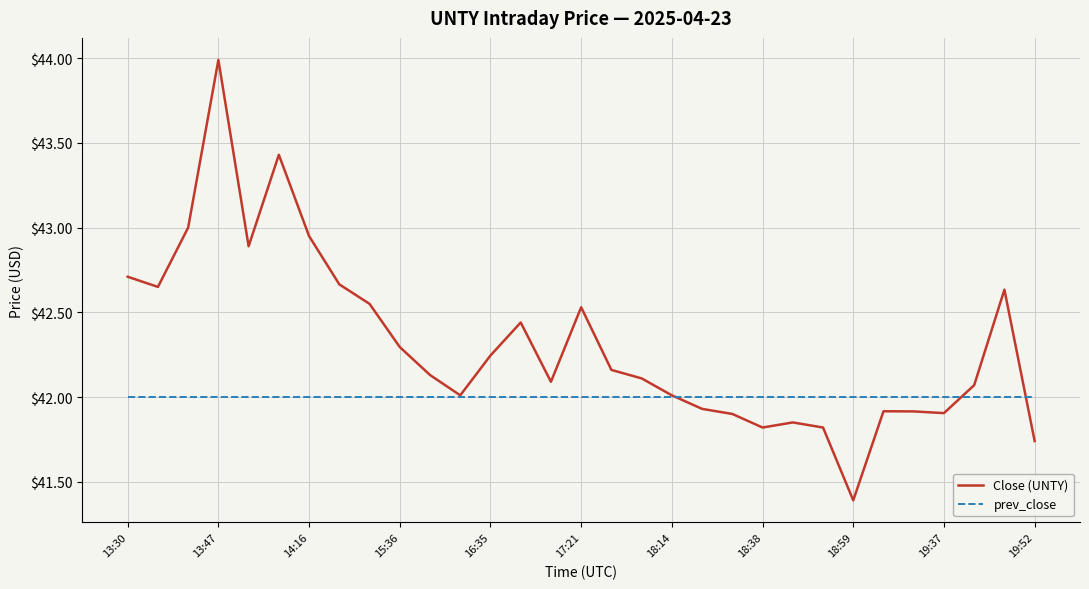

What is the highest value of the Close (UNTY) series?

44.0